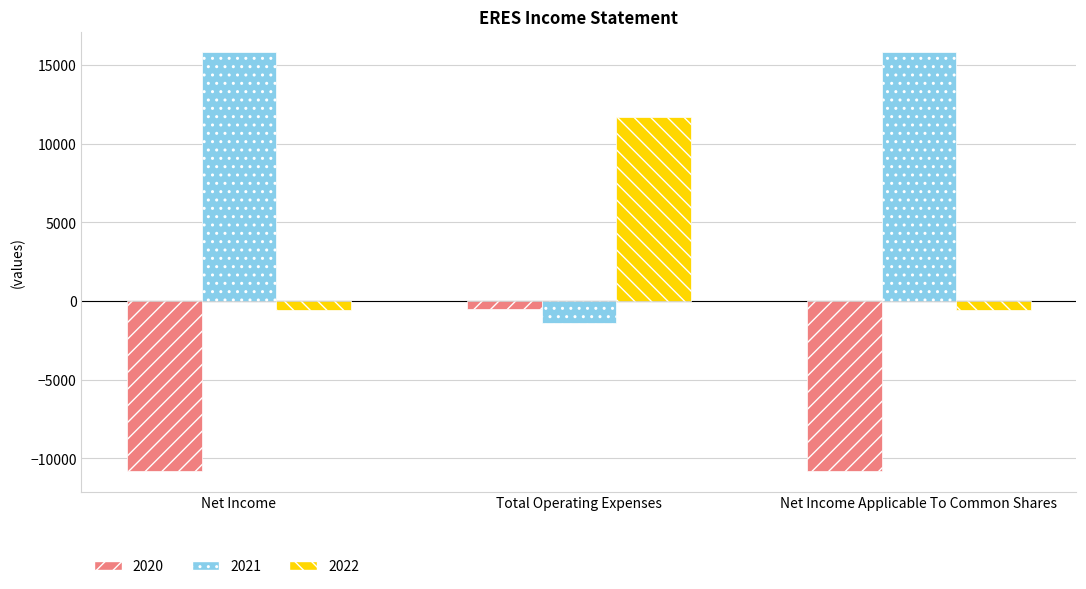

What is the sum of the 2021 values at Net Income and Net Income Applicable To Common Shares?

31600